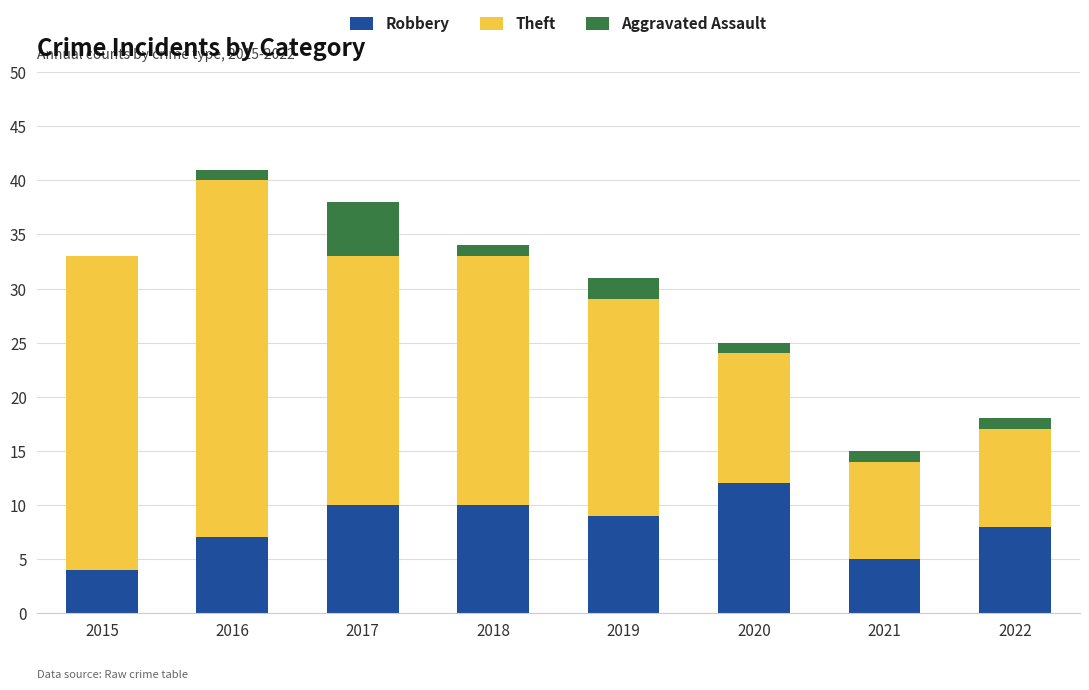

How many data points does each series have?

8